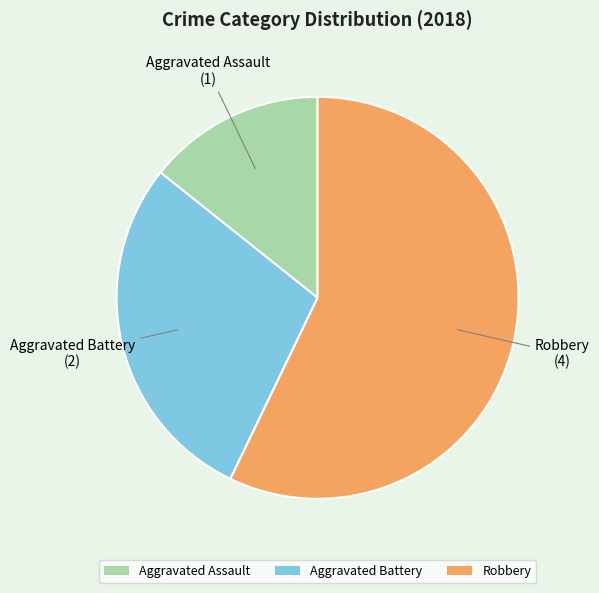

Which has a higher value, Robbery or Aggravated Battery?

Robbery